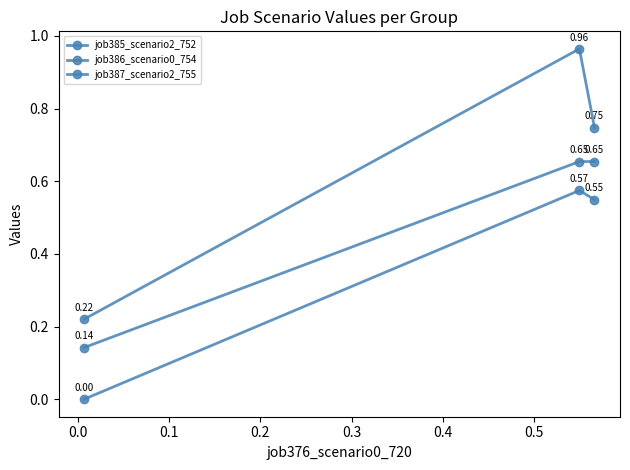

Count the number of data series in this chart.

3